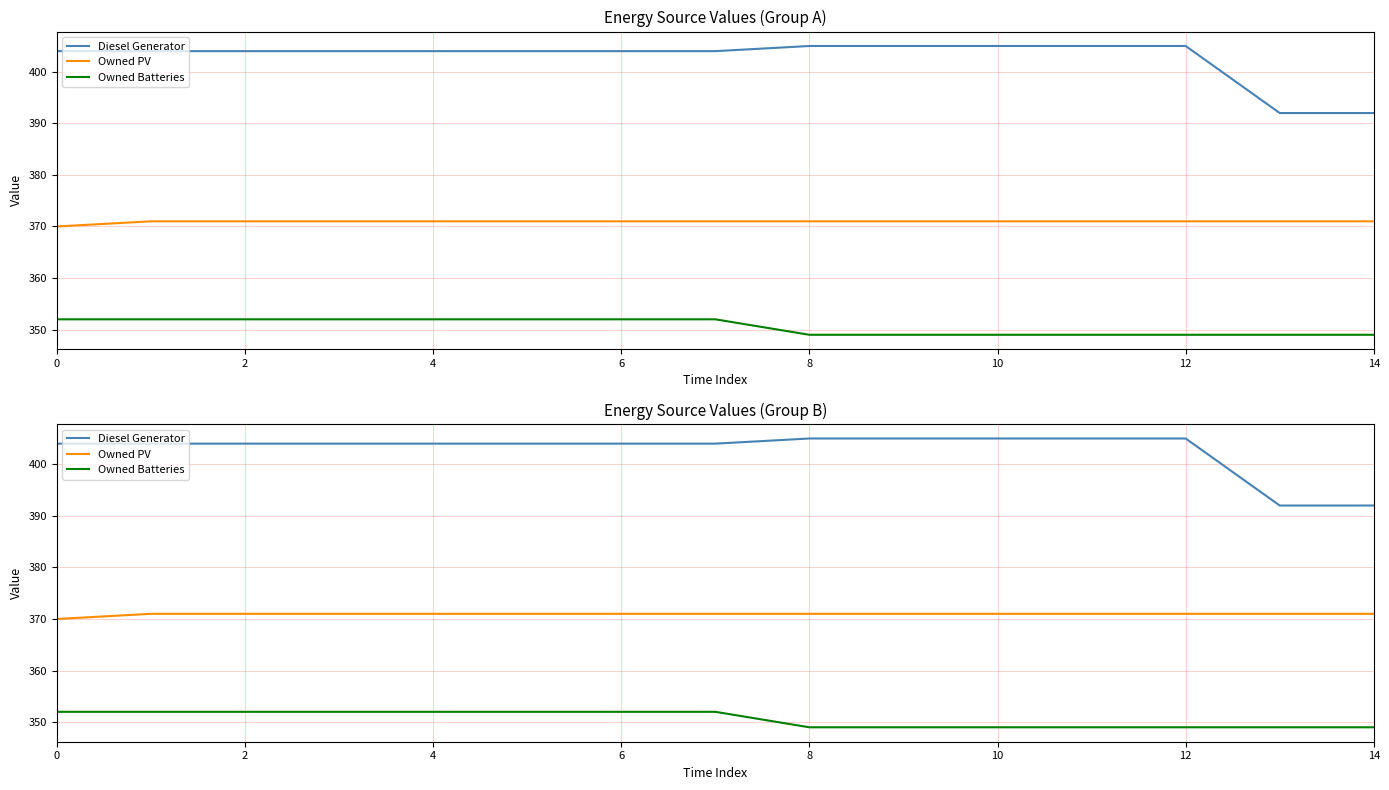

What is the difference between the maximum and minimum values in the Owned PV series?

1